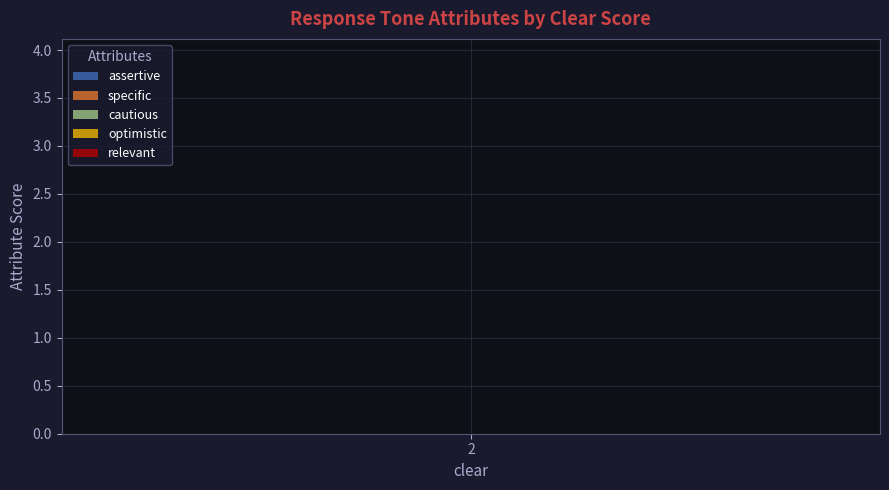

What is the sum of all optimistic values?

4